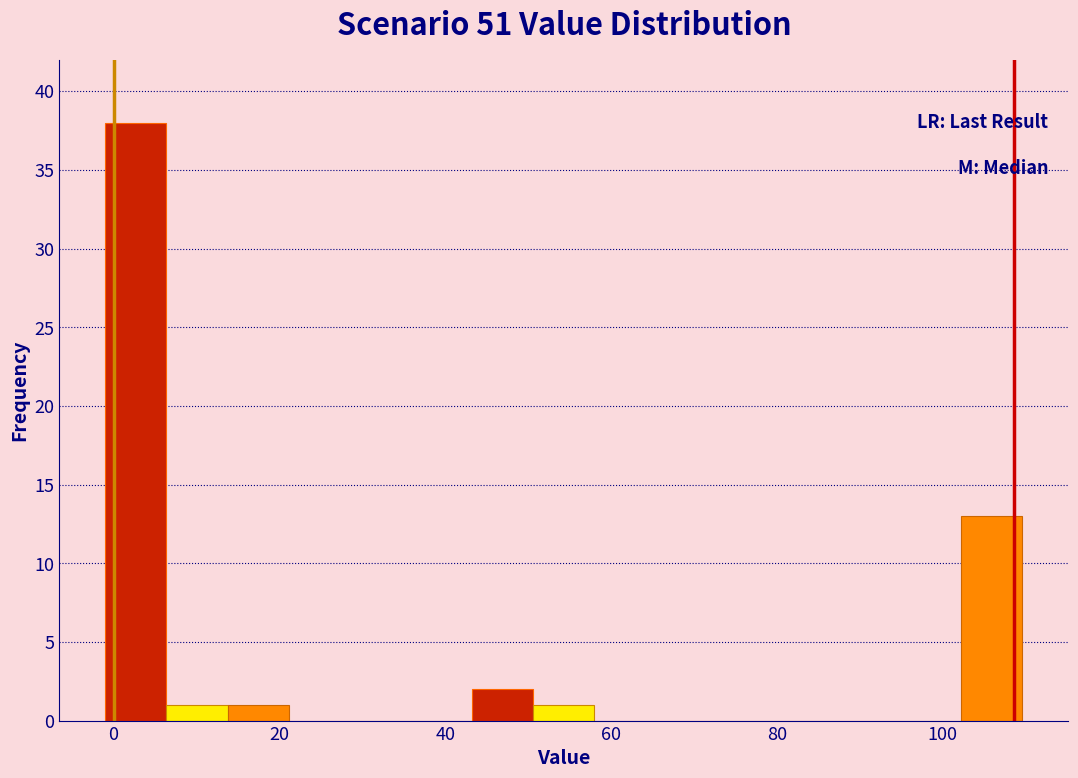

Read against the x-axis, roughly where is the centre of the tallest bar?

2